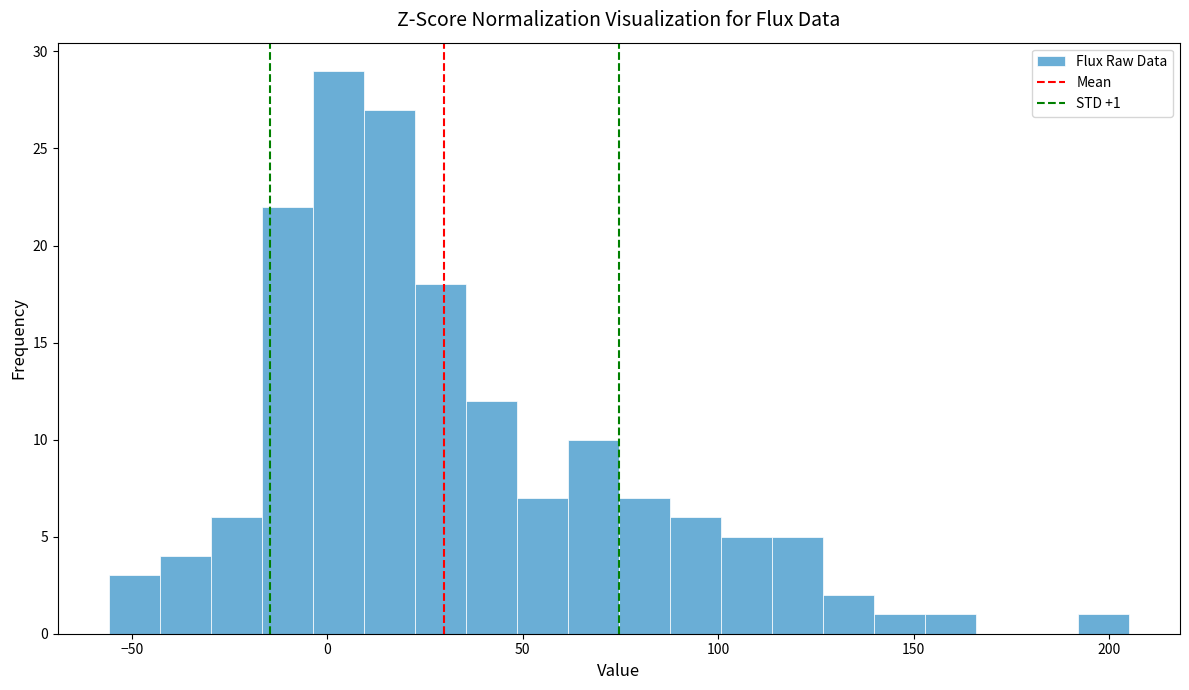

Read against the x-axis, roughly where is the centre of the tallest bar?

5